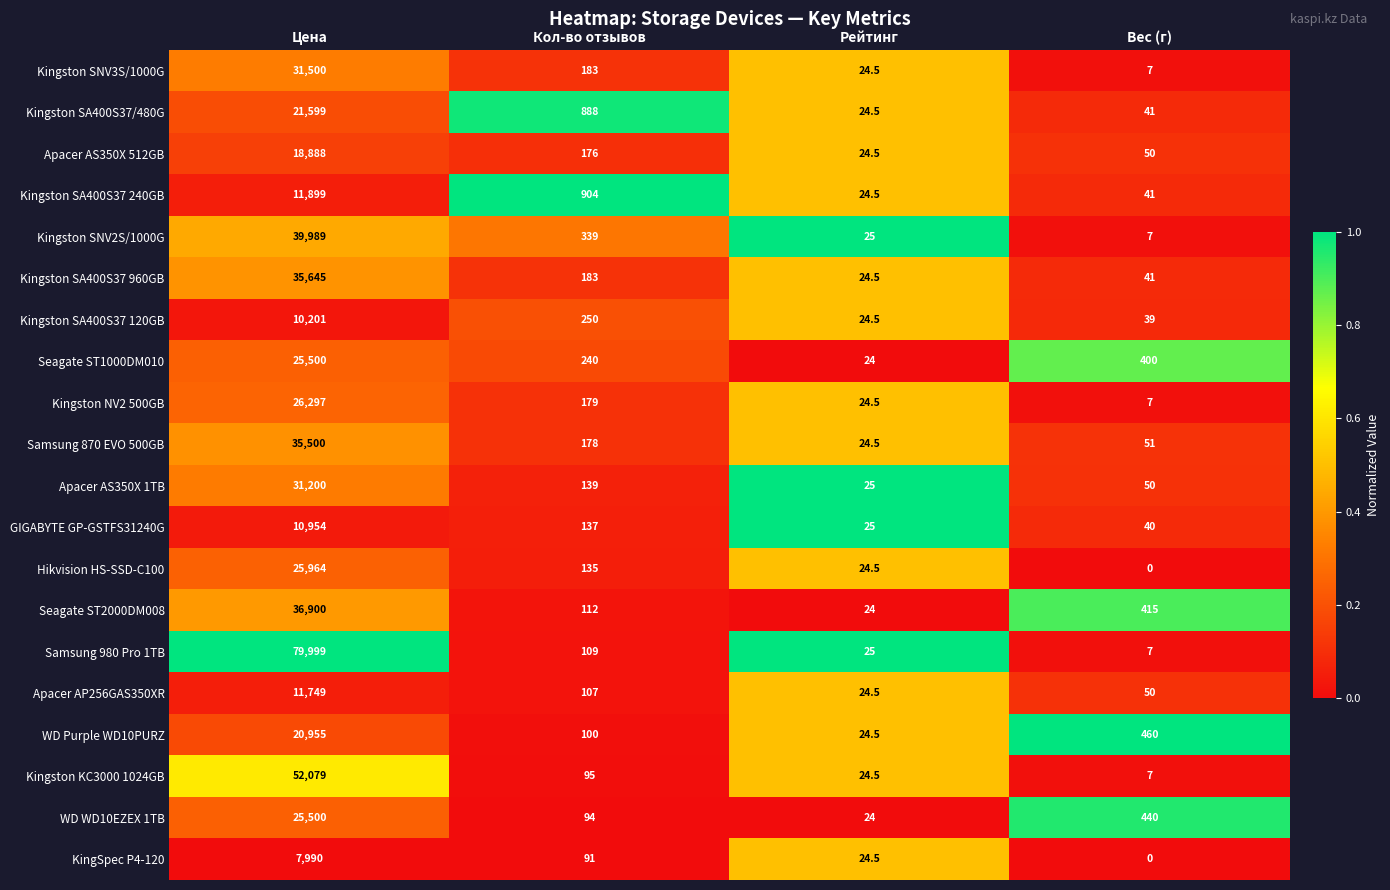

The Kingston SA400S37/480G series shows 270.0 at Кол-во отзывов. True or false?

False